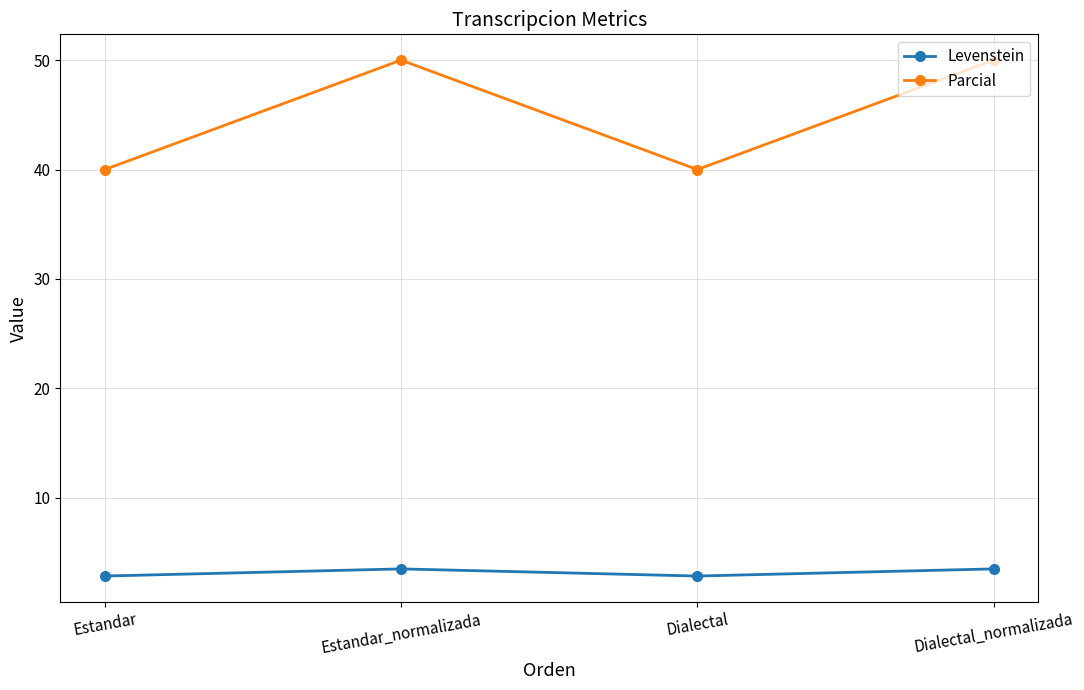

How many series are shown in this chart?

2